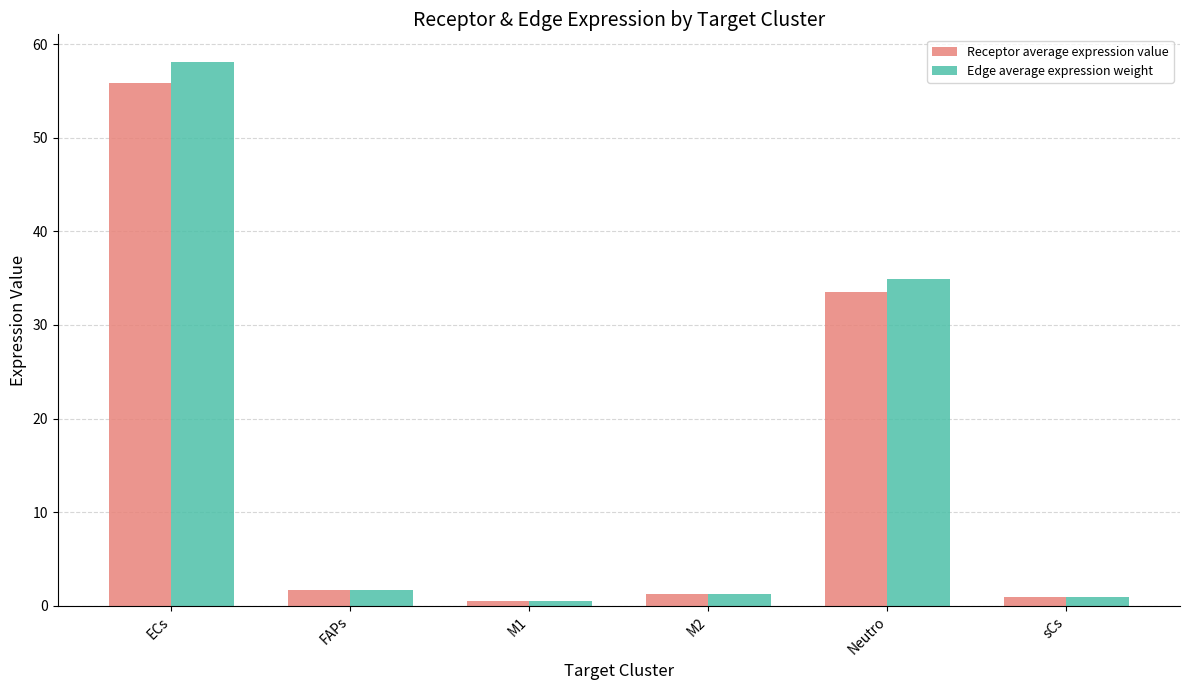

What are all the series names shown in the legend?

Receptor average expression value, Edge average expression weight